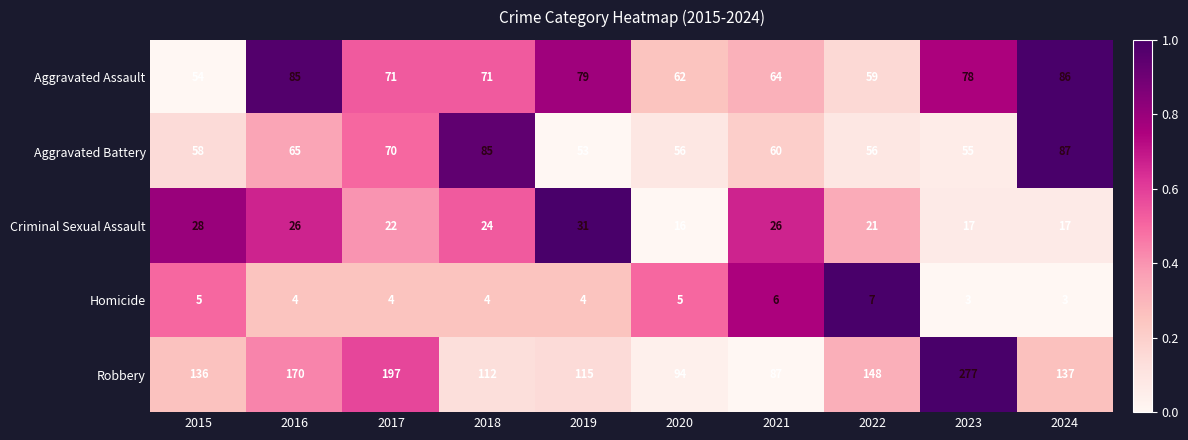

Which series has the largest total across all categories?

Robbery